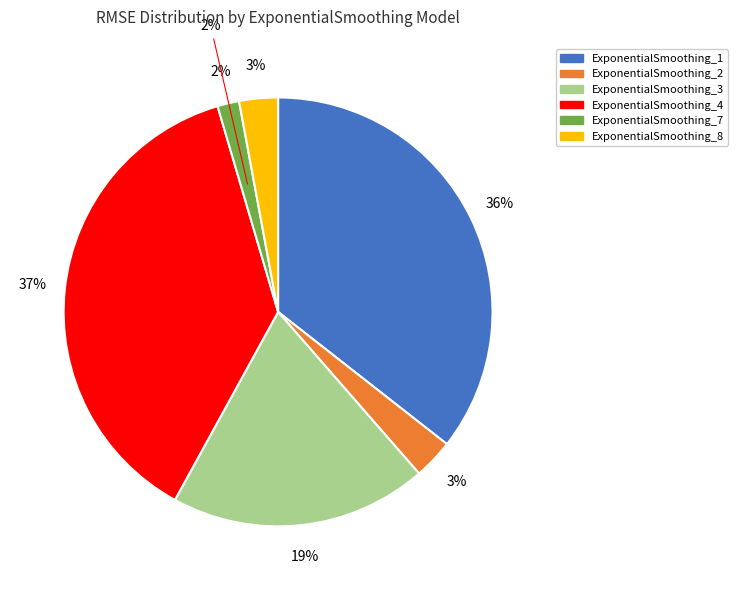

The ExponentialSmoothing_1 slice represents 30% of the pie. True or false?

False